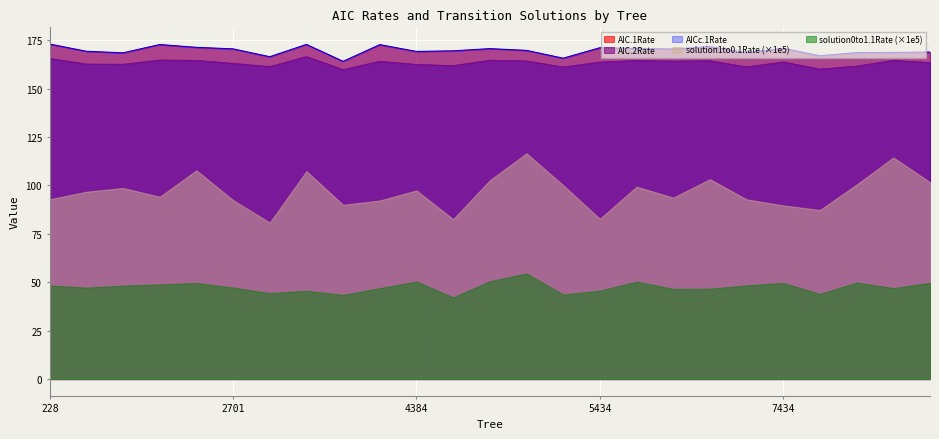

Which series has the widest spread of values?

solution1to0.1Rate (×1e5)